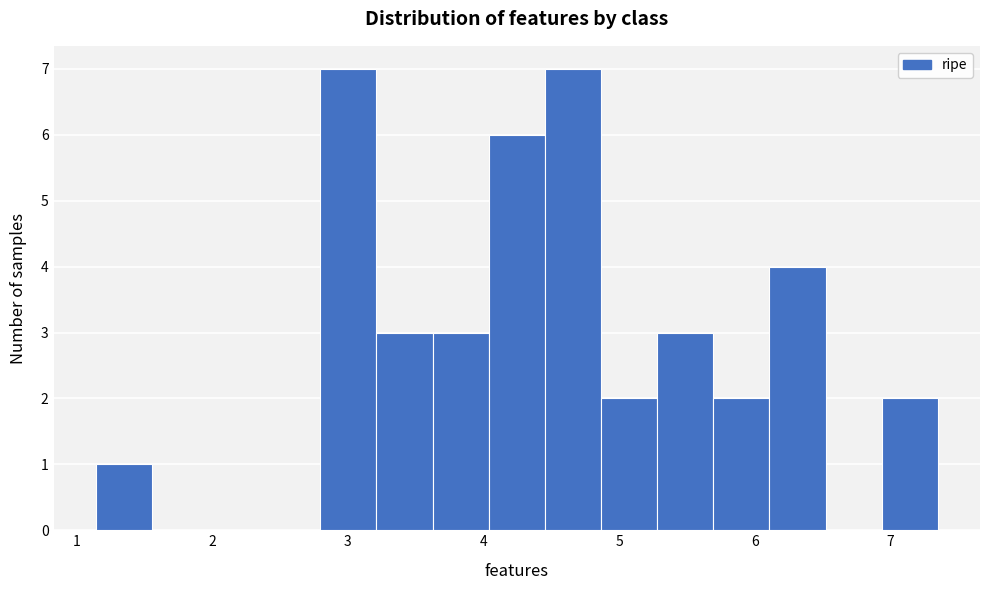

Reading left to right, transcribe this chart: for each bar, give the range it covers on the x-axis and its height. Neither the bar edges nor the heights are printed on the chart, so give them approximately, as read against the axes.

1.1 to 1.6: 1
1.6 to 2.0: 0
2.0 to 2.4: 0
2.4 to 2.8: 0
2.8 to 3.2: 7
3.2 to 3.6: 3
3.6 to 4.0: 3
4.0 to 4.5: 6
4.5 to 4.9: 7
4.9 to 5.3: 2
5.3 to 5.7: 3
5.7 to 6.1: 2
6.1 to 6.5: 4
6.5 to 6.9: 0
6.9 to 7.4: 2